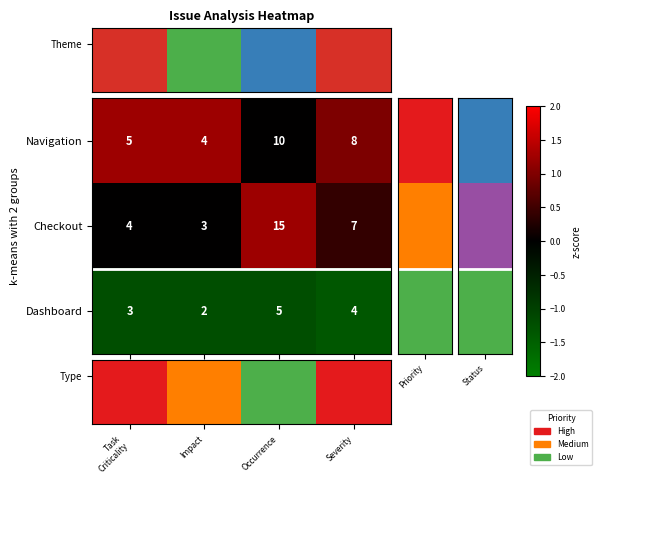

Which series has the widest spread of values?

Type